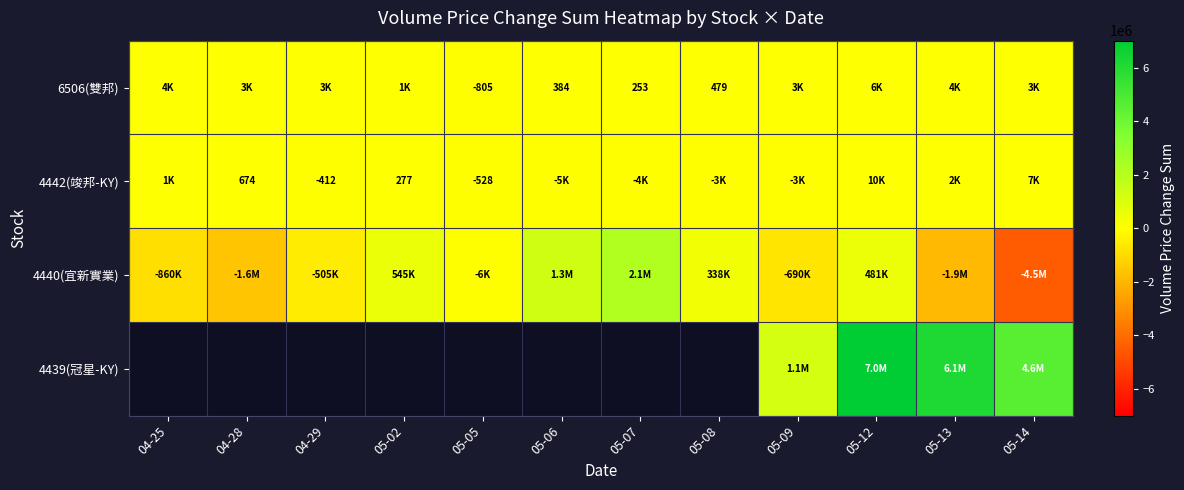

Which series changed the most between 04-28 and 05-09?

4440(宜新實業)